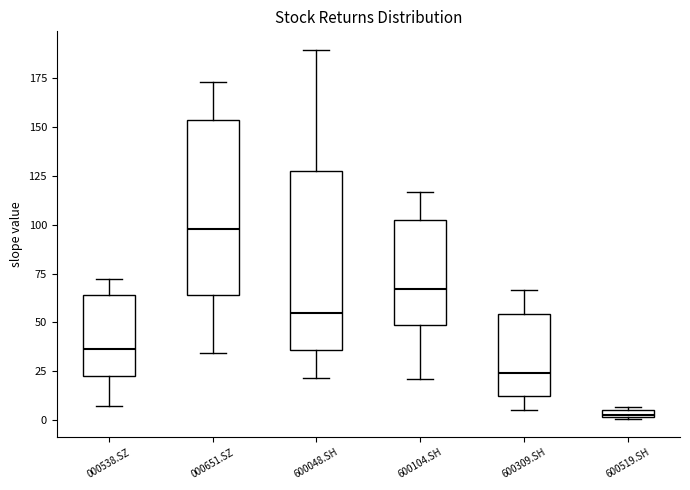

Which box has the lowest median line?

600519.SH